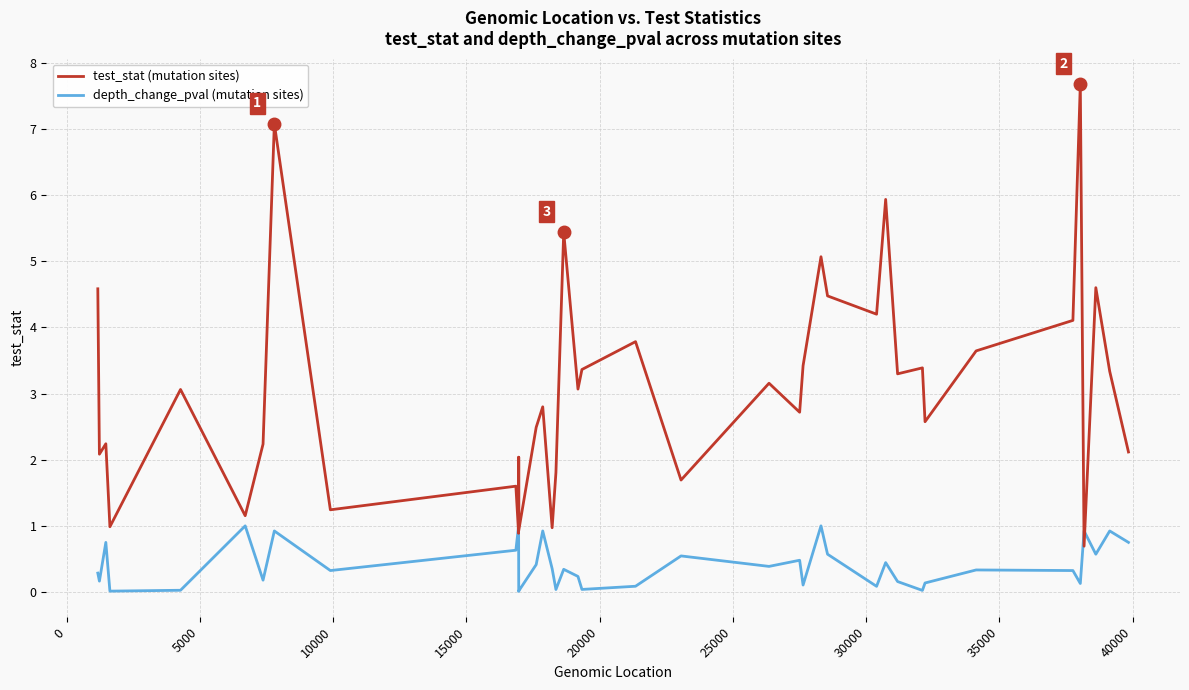

Reading left to right, extract all data points from this chart.

test_stat (mutation sites): 4.6	2.1	2.2	1.0	3.1	1.2	2.2	7.1	1.2	1.6	0.9	1.3	2.0	0.9	2.5	2.8	1.0	1.8	5.4	3.1	3.4	3.8	1.7	3.2	2.7	3.4	5.1	4.5	4.2	5.9	3.3	3.4	2.6	3.6	4.1	7.7	0.7	4.6	3.3	2.1
depth_change_pval (mutation sites): 0.3	0.2	0.8	0.0	0.0	1.0	0.2	0.9	0.3	0.6	1.0	0.0	0.0	0.0	0.4	0.9	0.4	0.0	0.3	0.2	0.0	0.1	0.5	0.4	0.5	0.1	1.0	0.6	0.1	0.4	0.2	0.0	0.1	0.3	0.3	0.1	0.9	0.6	0.9	0.8